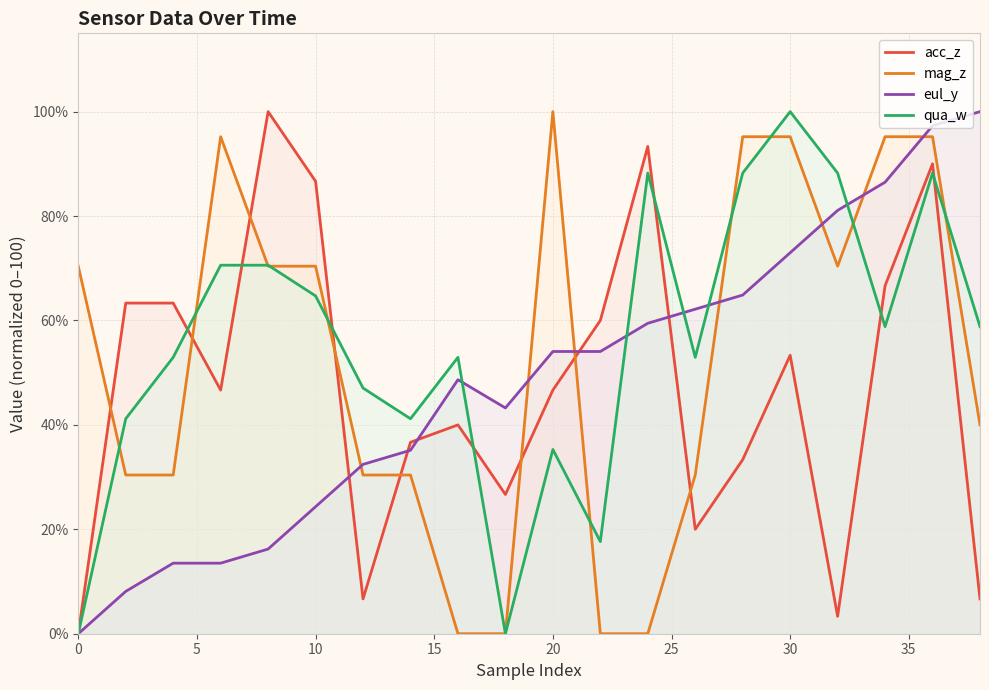

Which category has the highest value in the qua_w series?

30